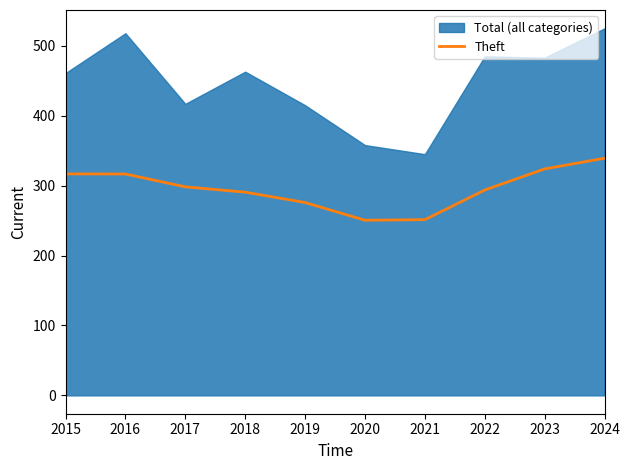

Reading left to right, extract all data points from this chart.

316.8	316.6	298.3	290.7	275.8	250.5	251.3	293.8	323.9	339.2